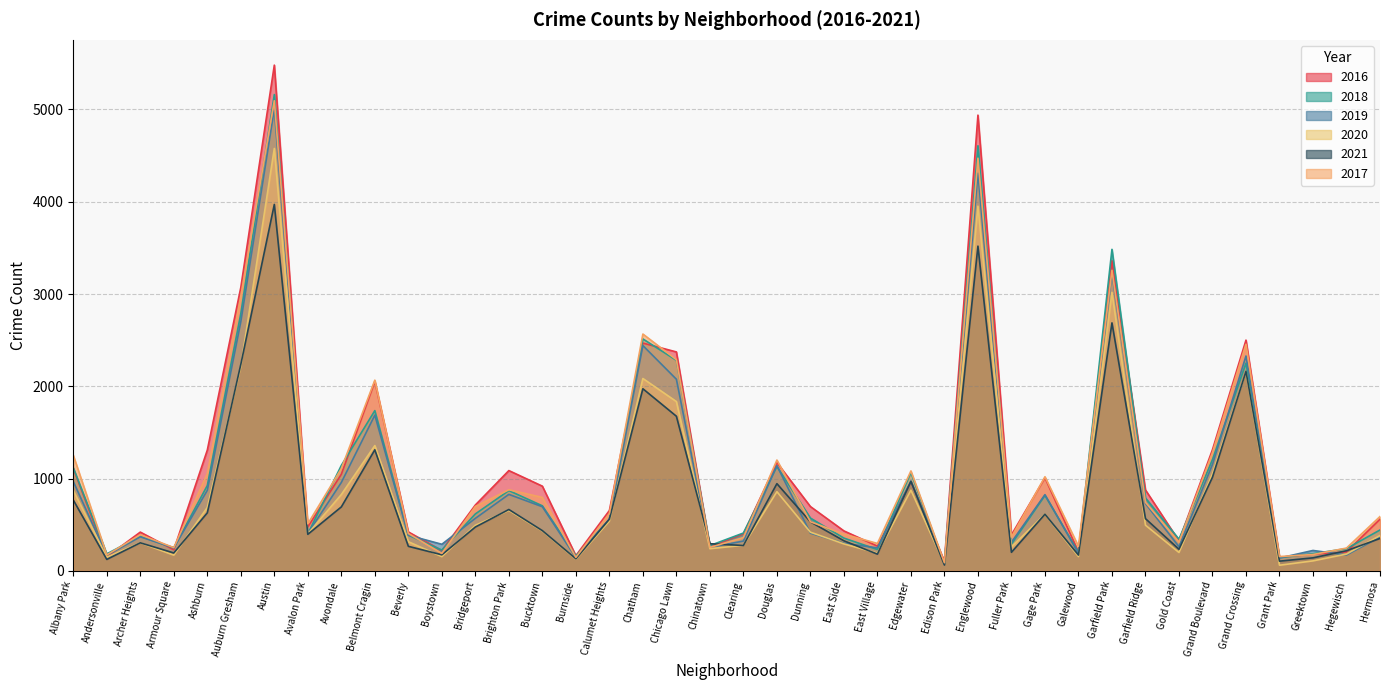

How many values in the 2019 series exceed 561?

19